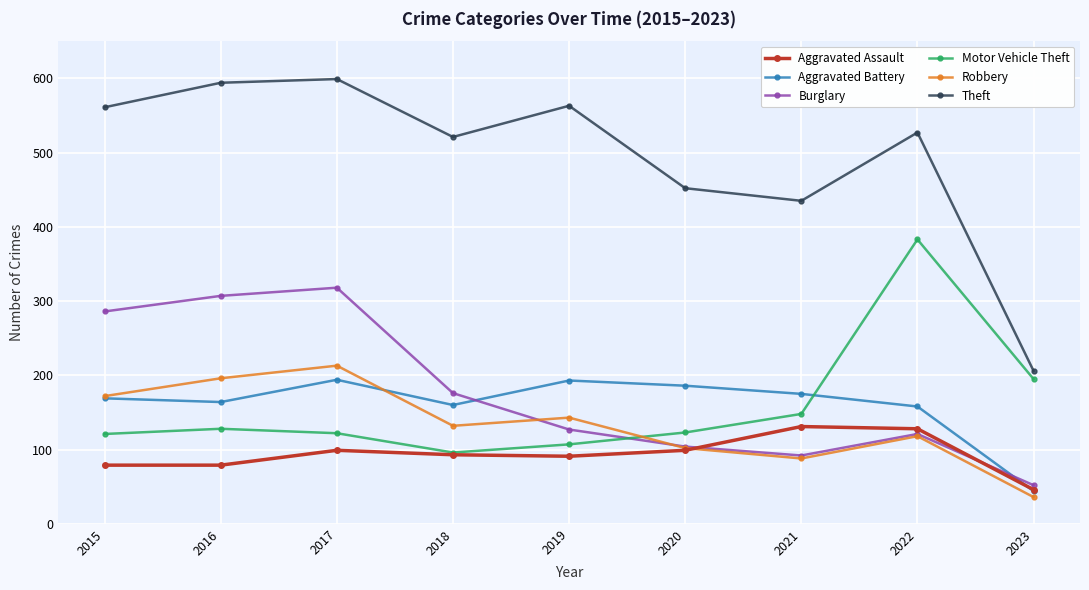

What is the sum of the Theft values at 2018 and 2016?

1115